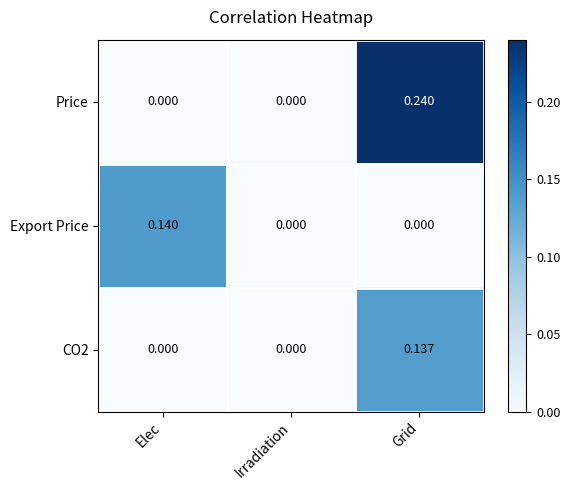

How many data points does each series have?

3